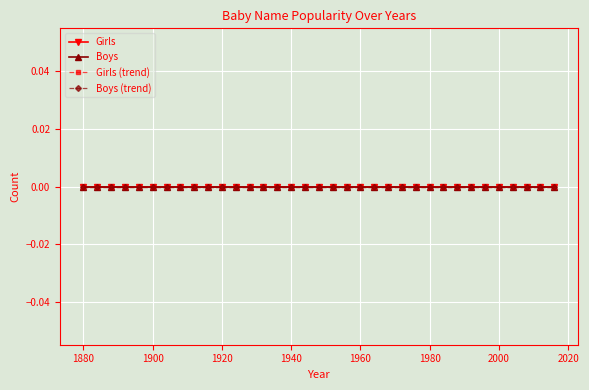

At which category does the chart reach its minimum across all series?

1880